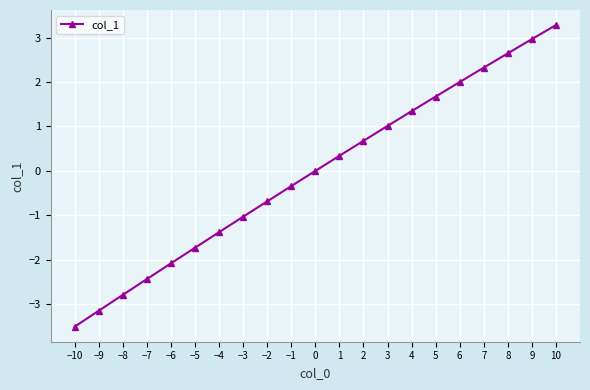

What is the value of the 3rd point from the left?

-2.8